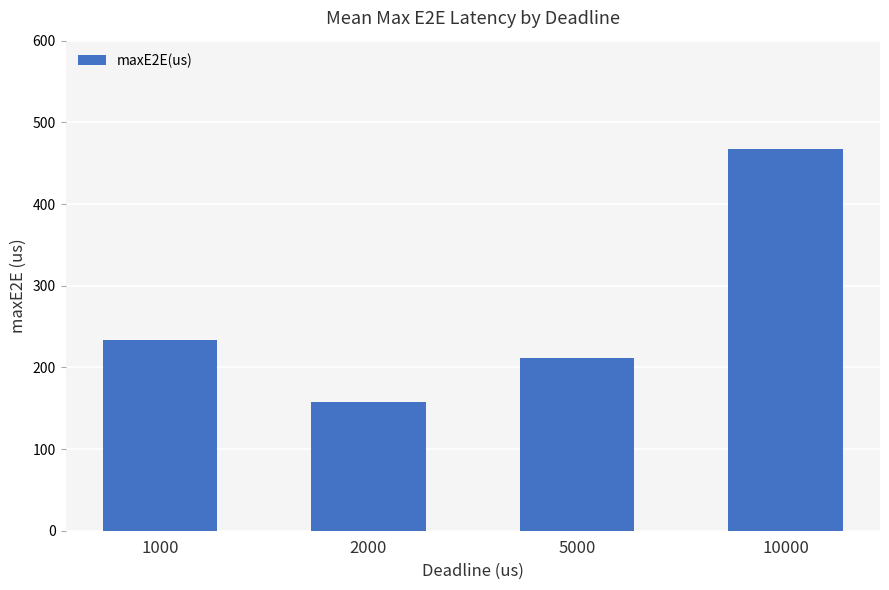

Rank the categories by value from lowest to highest.

2000, 5000, 1000, 10000